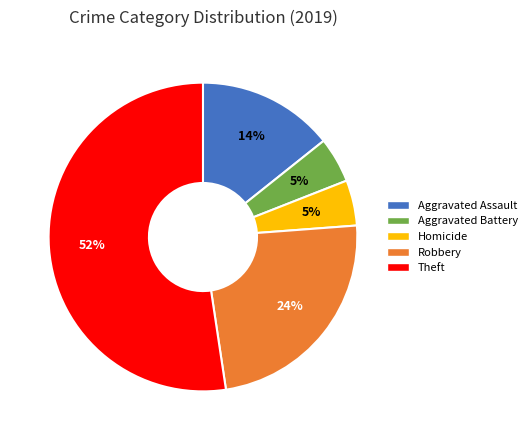

Is it true that Aggravated Battery is 5% of the pie?

True